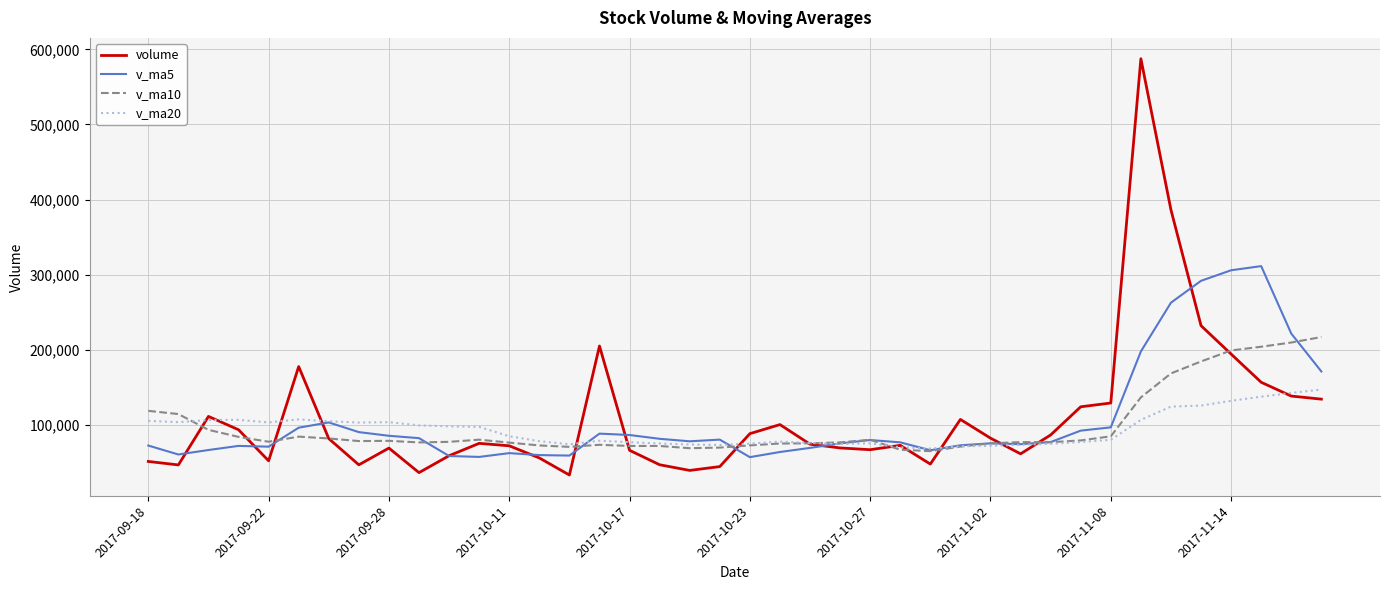

Which series has the widest spread of values?

volume